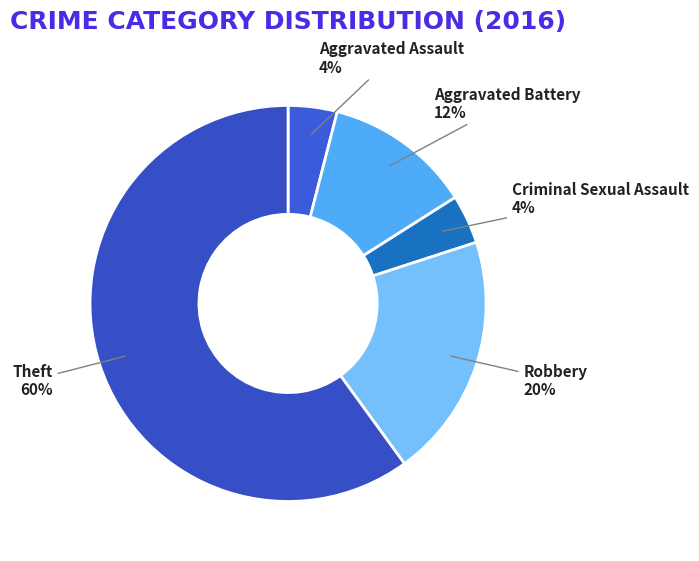

Which slice is the largest?

Theft